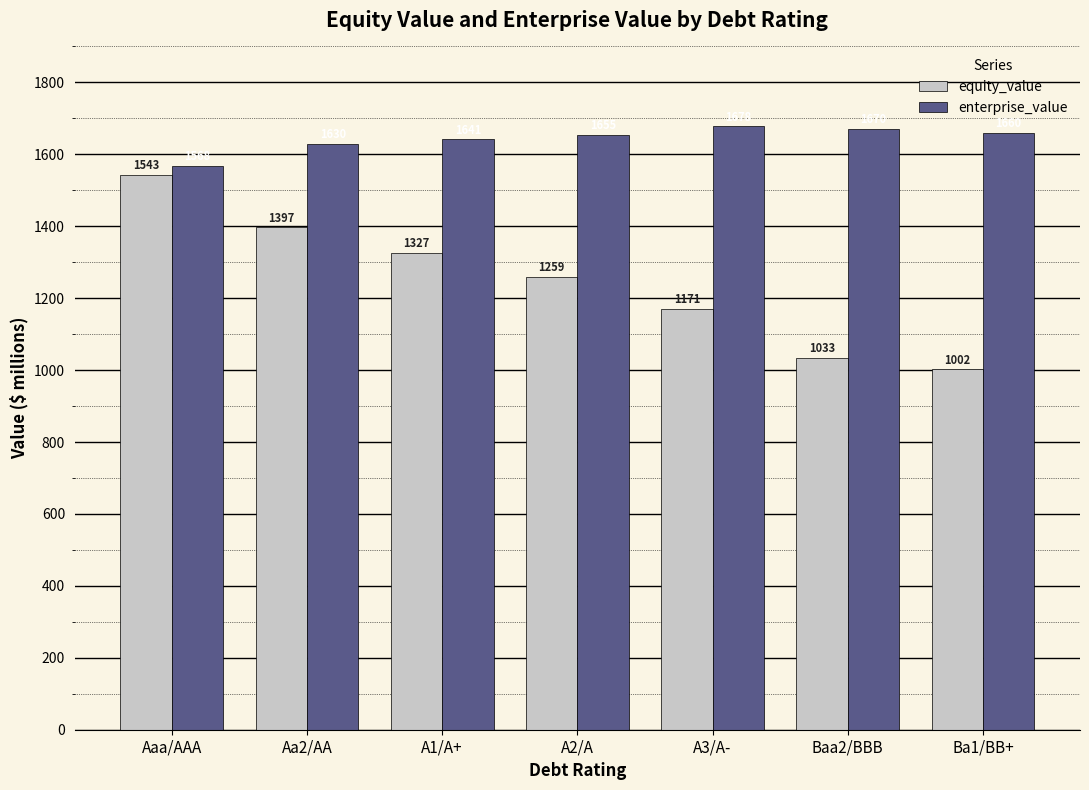

Which category has the lowest value in the enterprise_value series?

Aaa/AAA